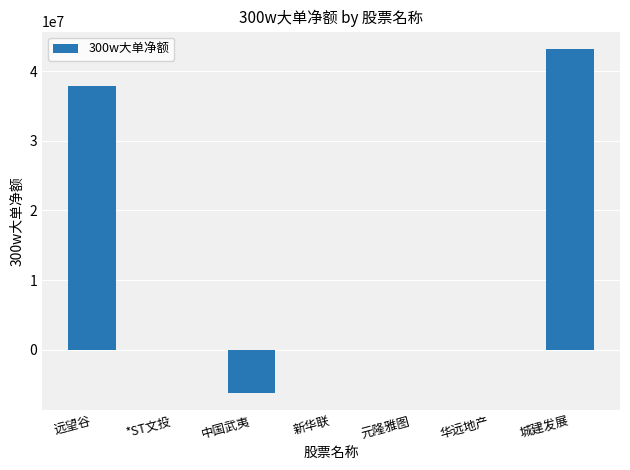

Count the number of data series in this chart.

1